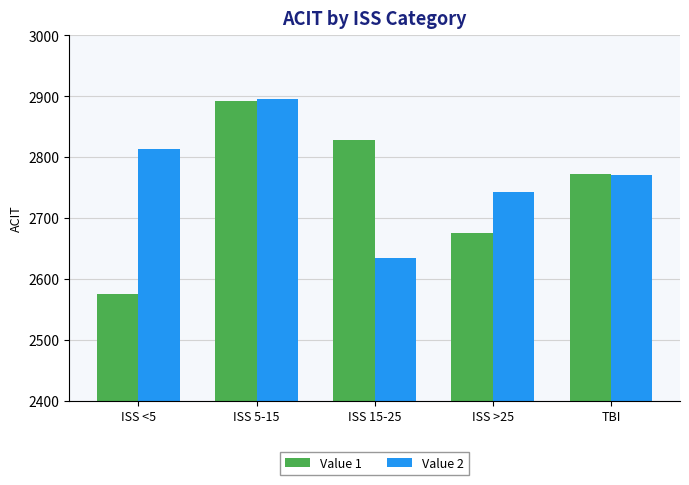

Rank the categories by Value 2 value from lowest to highest.

ISS 15-25, ISS >25, TBI, ISS <5, ISS 5-15